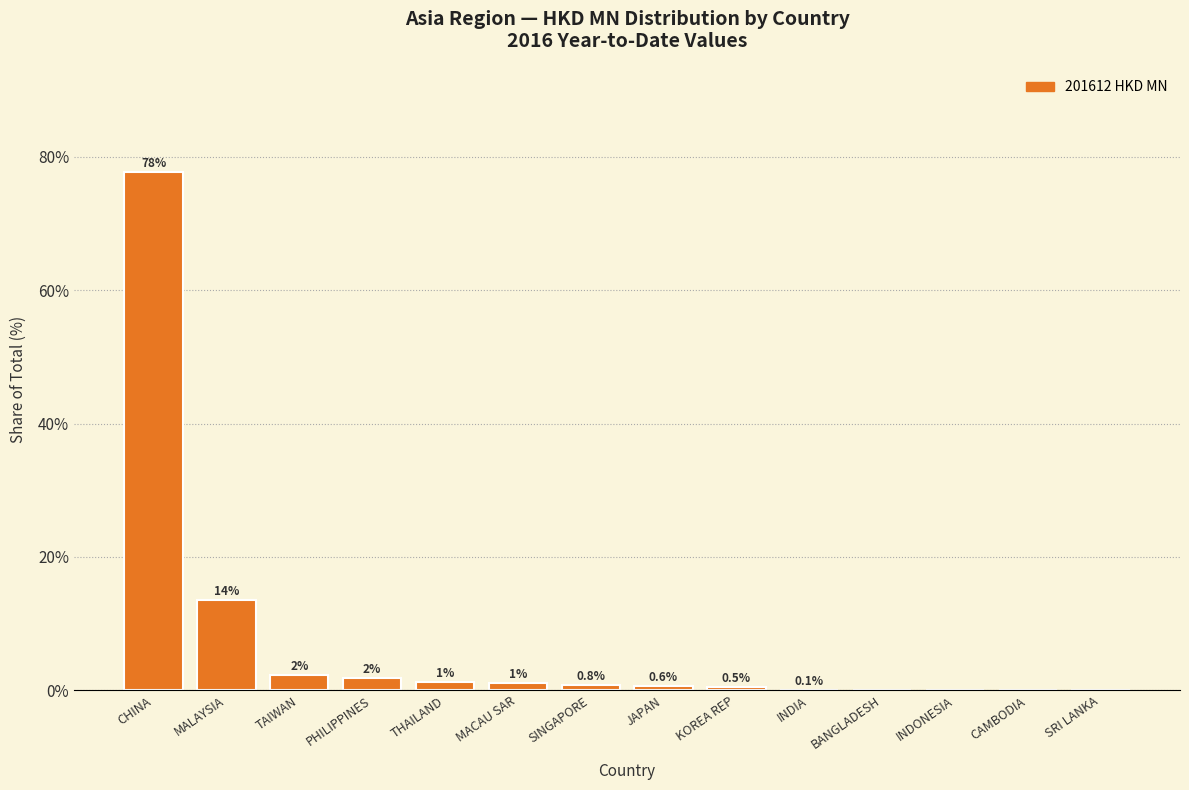

At which category does the chart reach its peak across all series?

CHINA